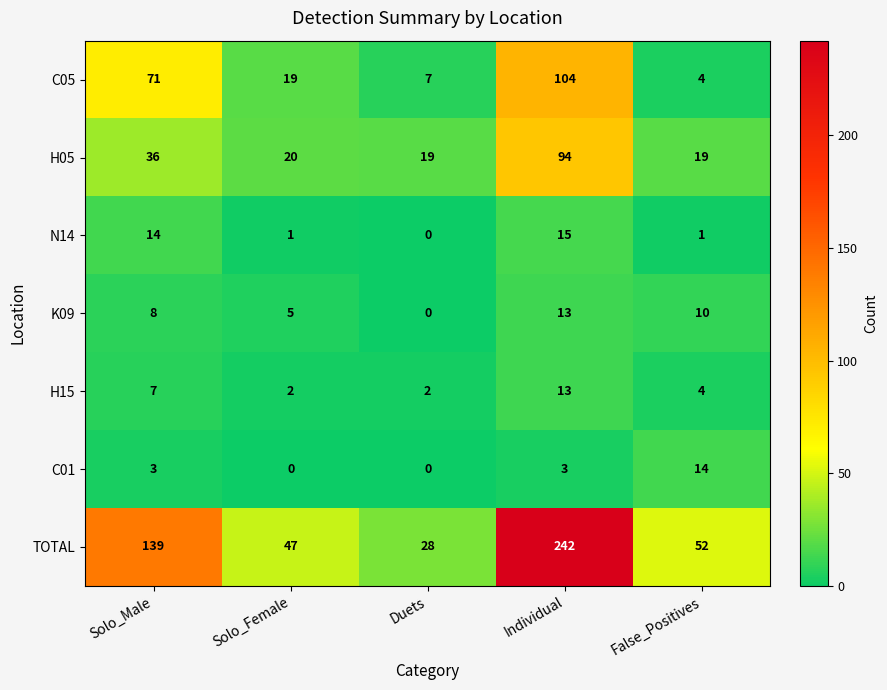

At which label does TOTAL first exceed 52?

Solo_Male